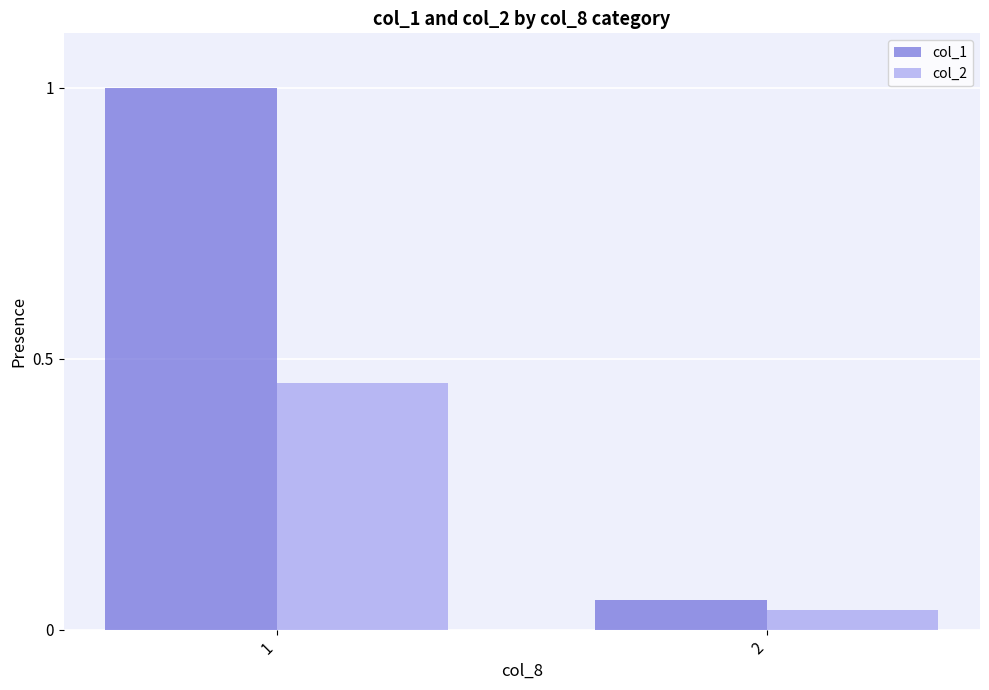

What is the difference between the col_1 values at 2 and 1?

0.9